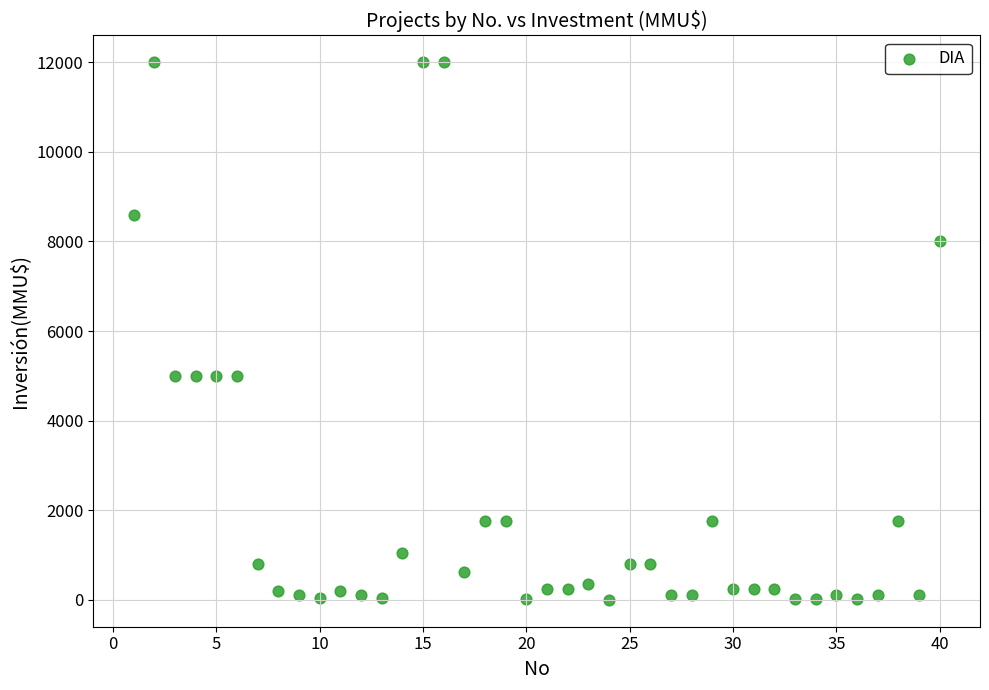

What is the range of X values (max minus min)?

39